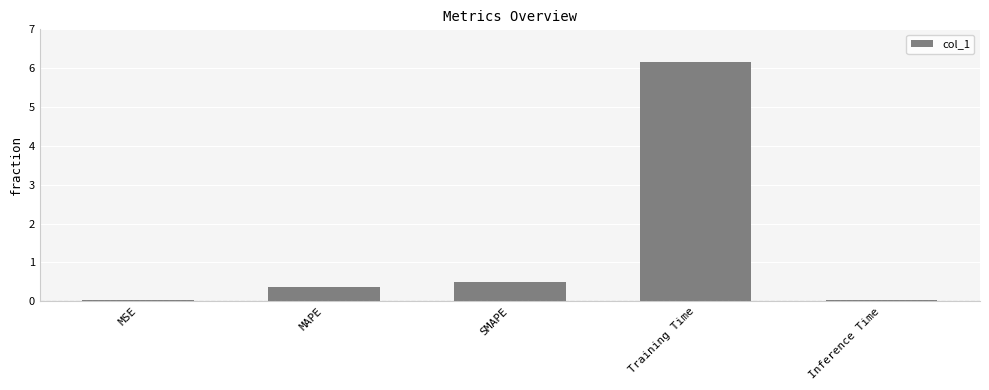

Is it true that the value at Training Time is 10.7?

False